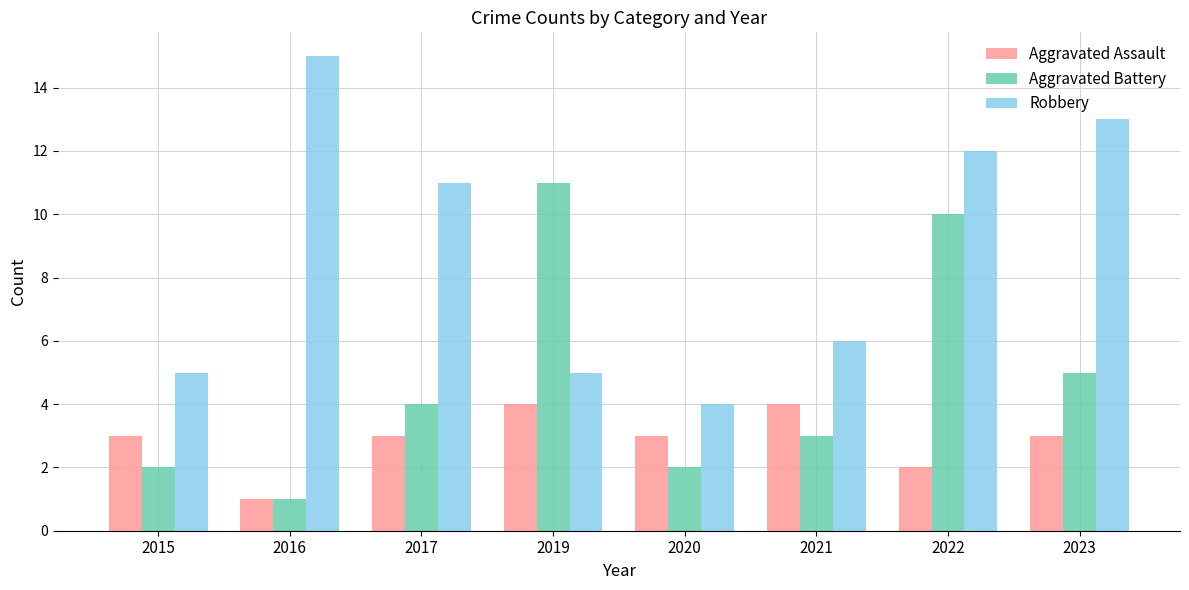

How many series are shown in this chart?

3